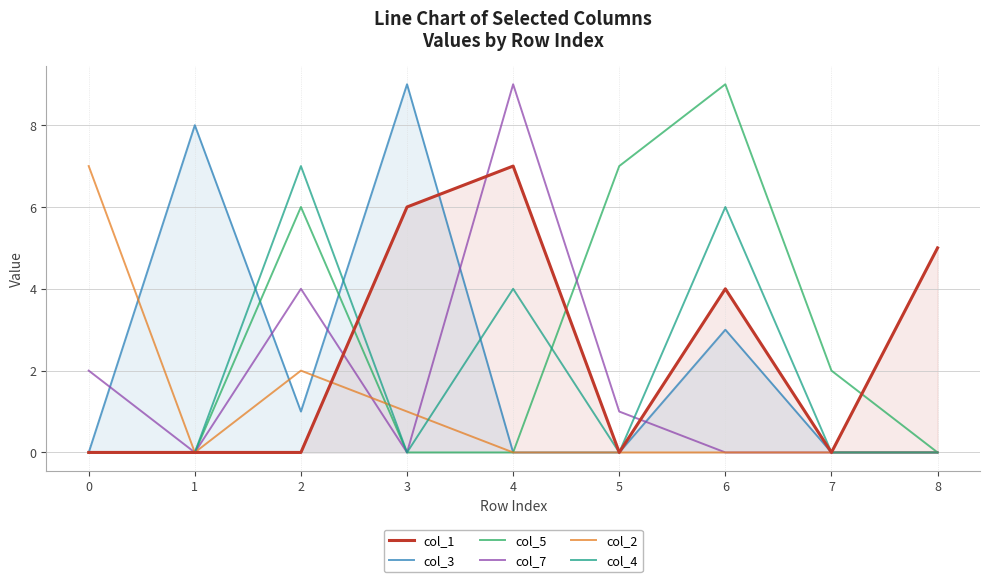

What is the difference between the highest and lowest values at 7?

2